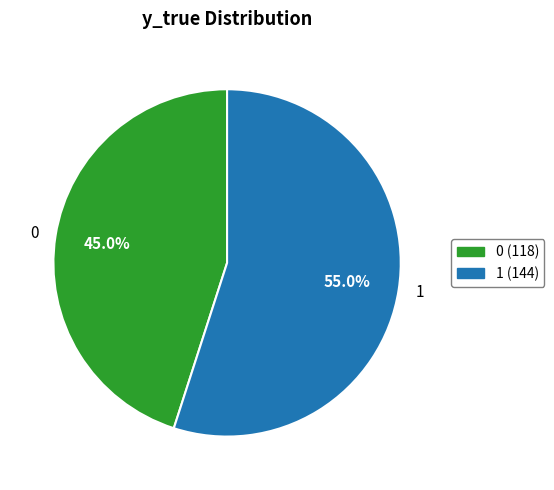

What is the largest slice in the pie chart?

1